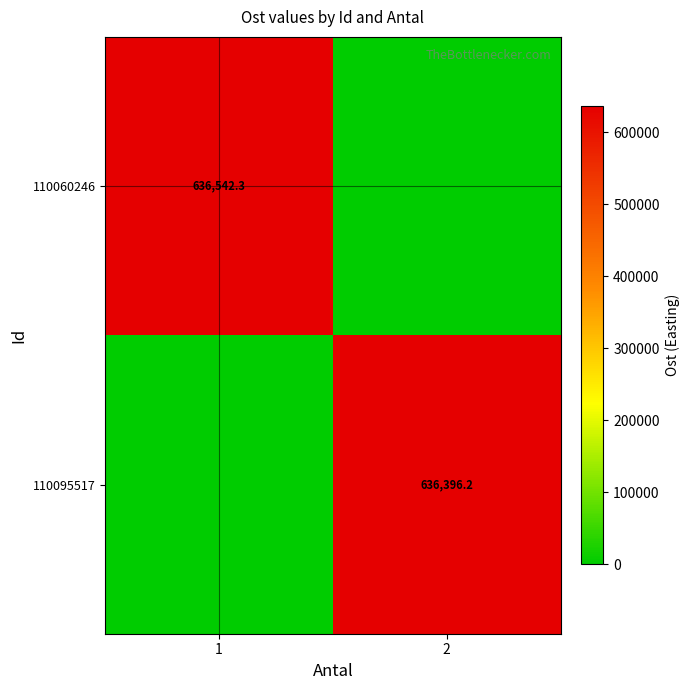

Is it true that 110095517 equals 1118834.5 at 2?

False